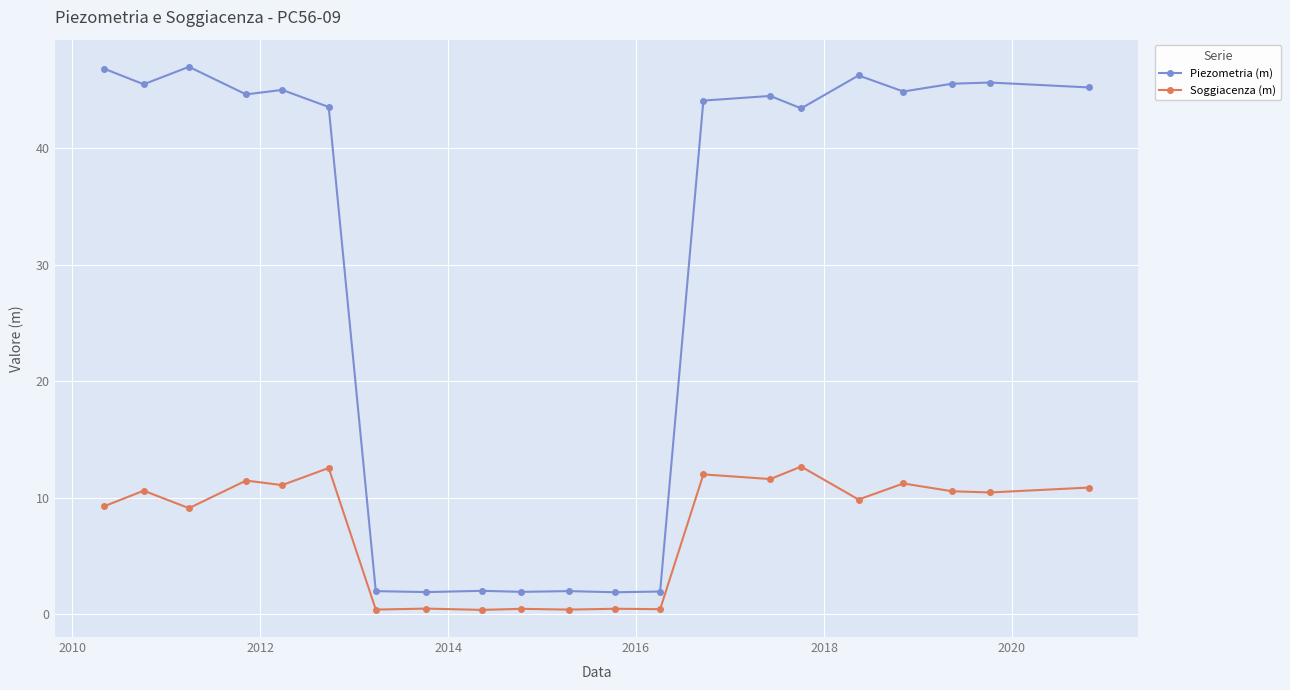

Rank the series by their average value, from lowest to highest.

Soggiacenza (m), Piezometria (m)